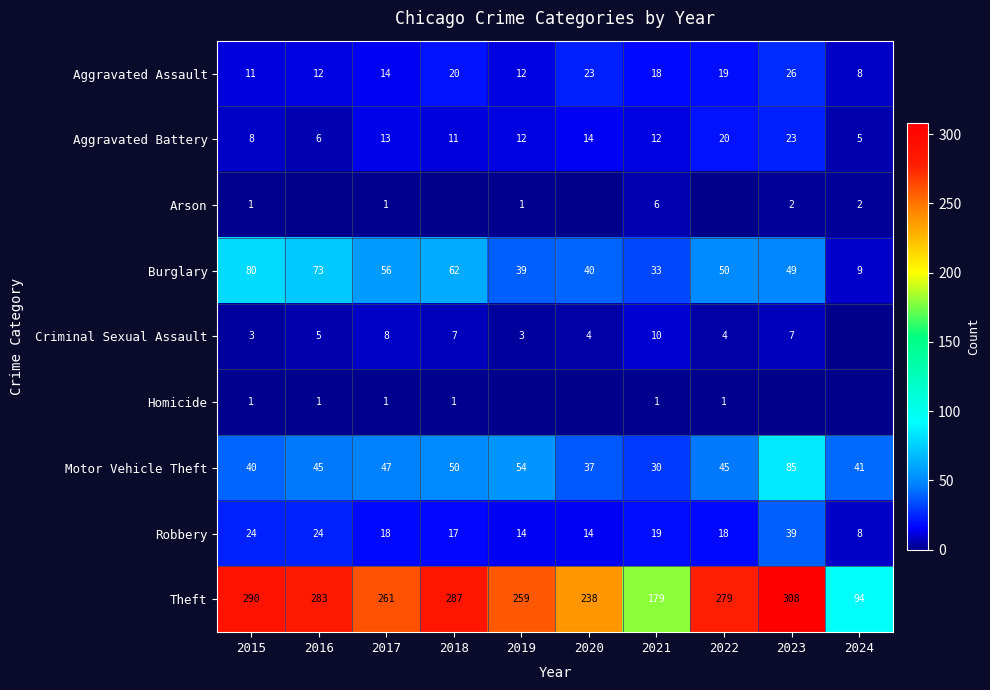

At which label does Burglary first exceed 50?

2015